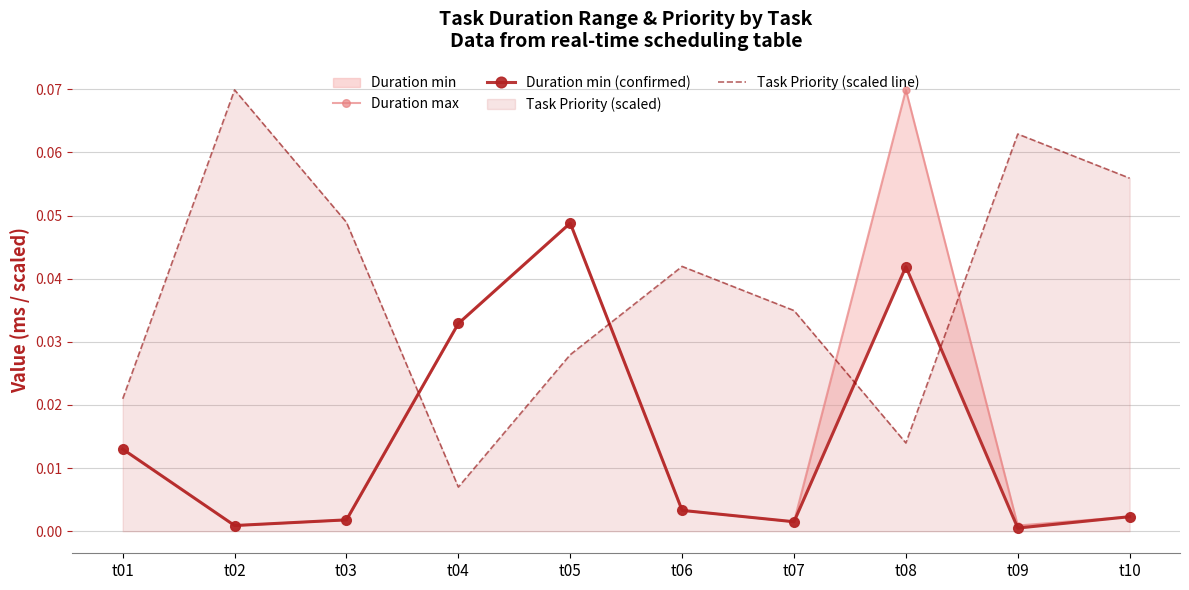

How many series are shown in this chart?

3